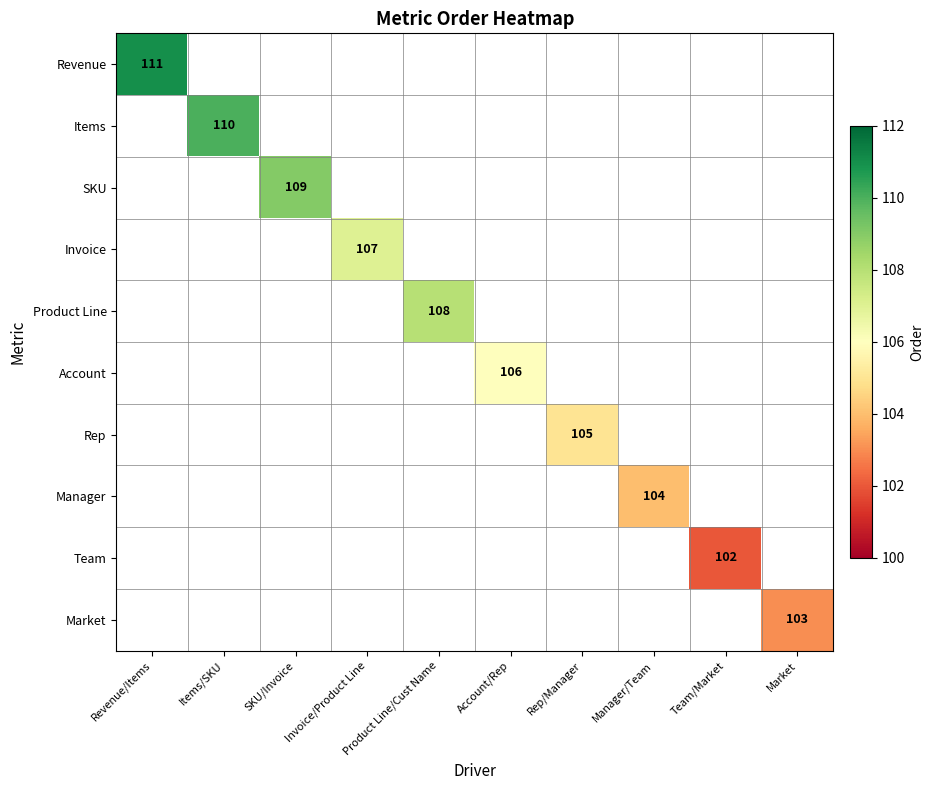

Which category has the lowest value across all series?

Team/Market